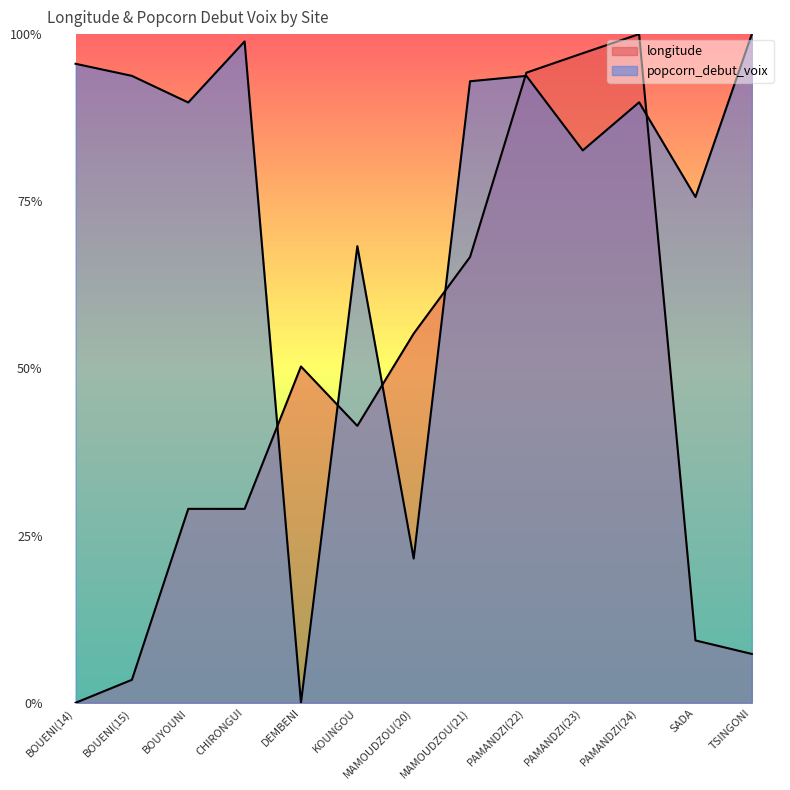

Rank the series at DEMBENI from lowest to highest value.

popcorn_debut_voix, longitude